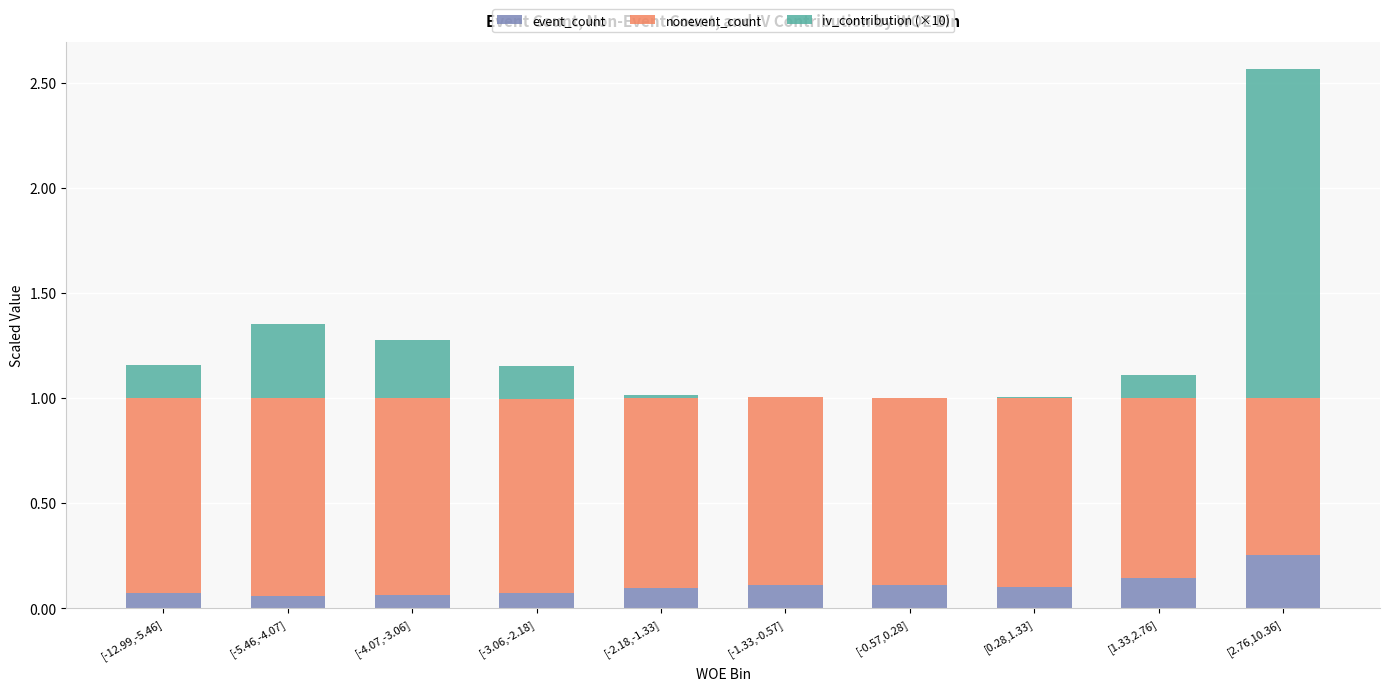

At which label does event_count reach its peak?

[2.76,10.36]